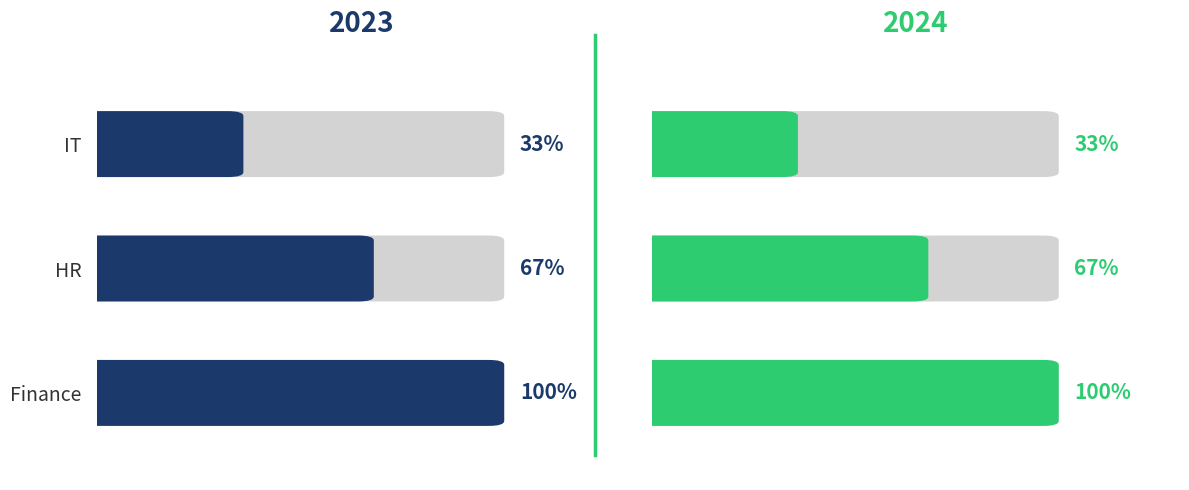

What is the ratio of the value at HR to the value at IT?

2.0